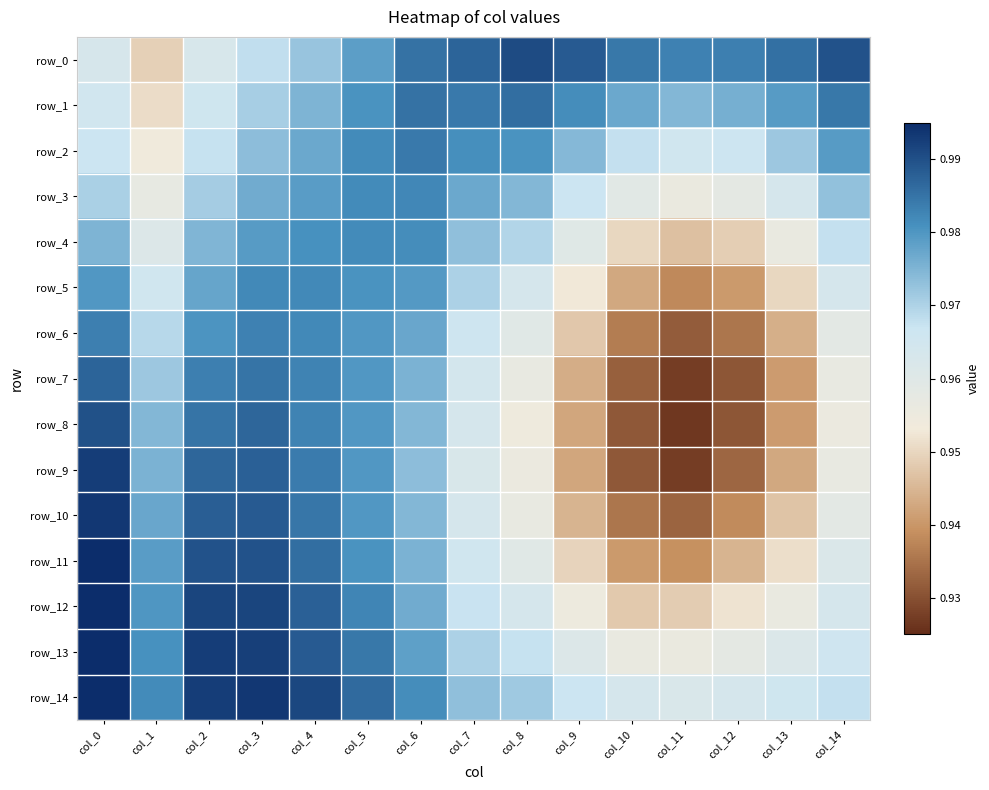

Which series has the largest range (max minus min)?

row_9